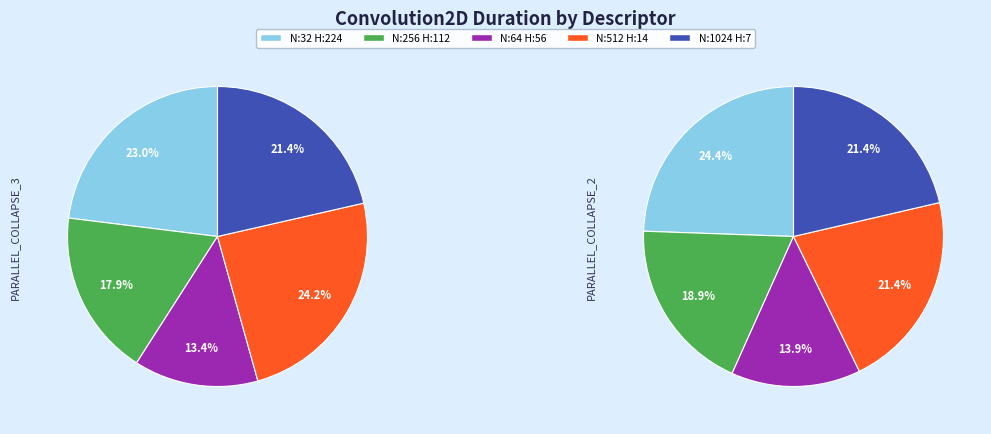

The N:256_H:112_W:112_kernel:3_ slice represents 18% of the pie. True or false?

True